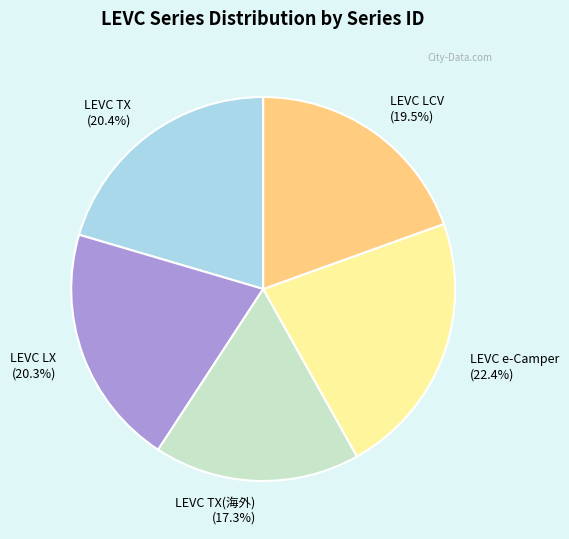

To the nearest percent, what percentage of the pie is LEVC TX(海外)?

17%